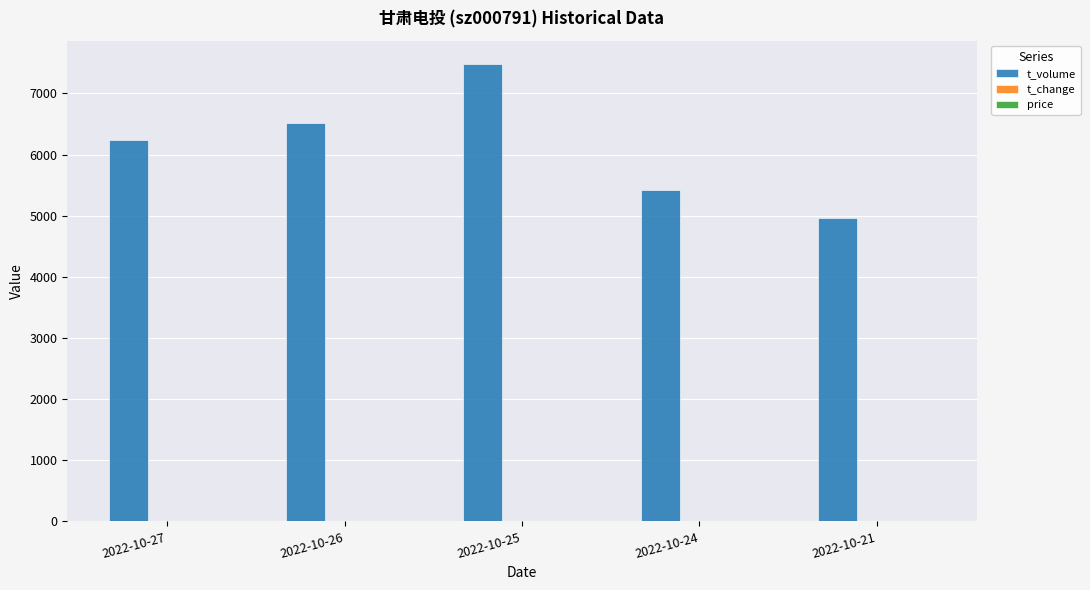

At which category is the sum across all series the highest?

2022-10-25